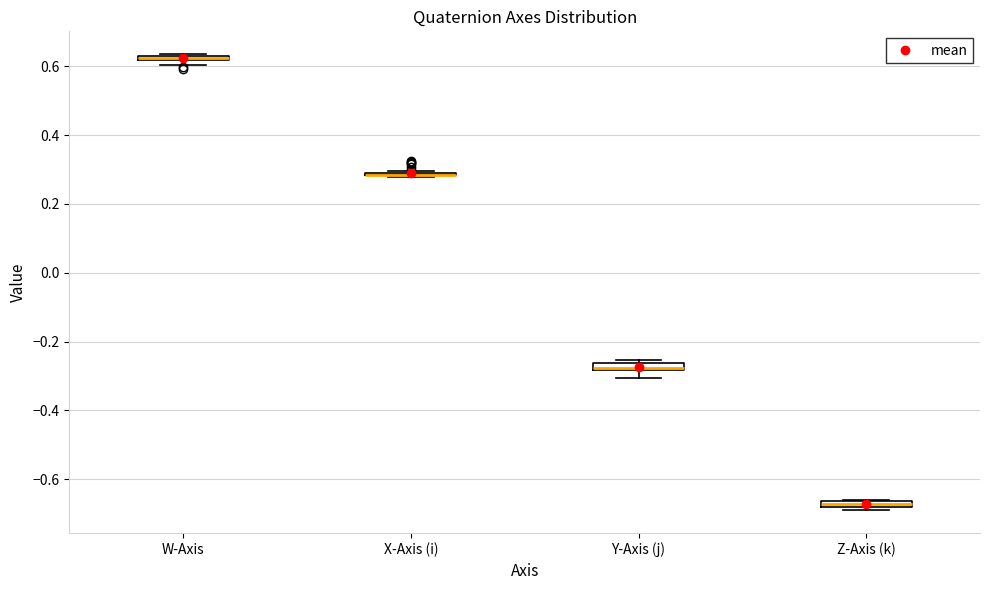

Where is the upper edge of the box for Z-Axis (k) on the y-axis? The values are not printed on the chart, so give them approximately, as read against the axis.

-0.66